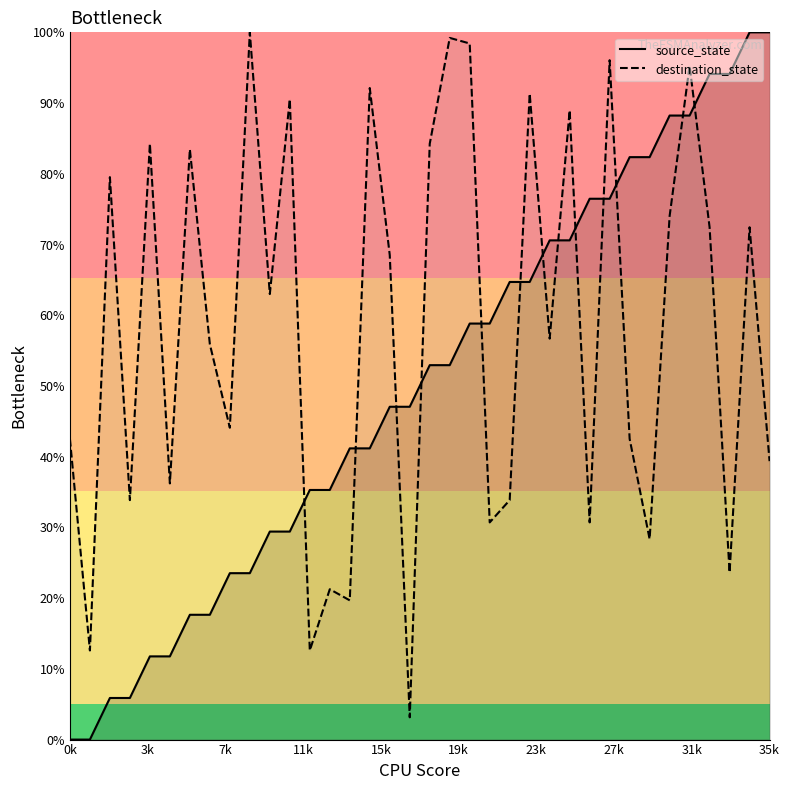

Reading left to right, list all the values displayed in this chart.

source_state: 0.0	0.0	5.9	5.9	11.8	11.8	17.6	17.6	23.5	23.5	29.4	29.4	35.3	35.3	41.2	41.2	47.1	47.1	52.9	52.9	58.8	58.8	64.7	64.7	70.6	70.6	76.5	76.5	82.4	82.4	88.2	88.2	94.1	94.1	100.0	100.0
destination_state: 42.5	12.6	79.5	33.9	84.3	36.2	83.5	55.9	44.1	100.0	63.0	90.6	12.6	21.3	19.7	92.1	68.5	3.1	84.3	99.2	98.4	30.7	33.9	91.3	56.7	89.0	30.7	96.1	42.5	28.3	74.0	95.3	72.4	23.6	72.4	39.4